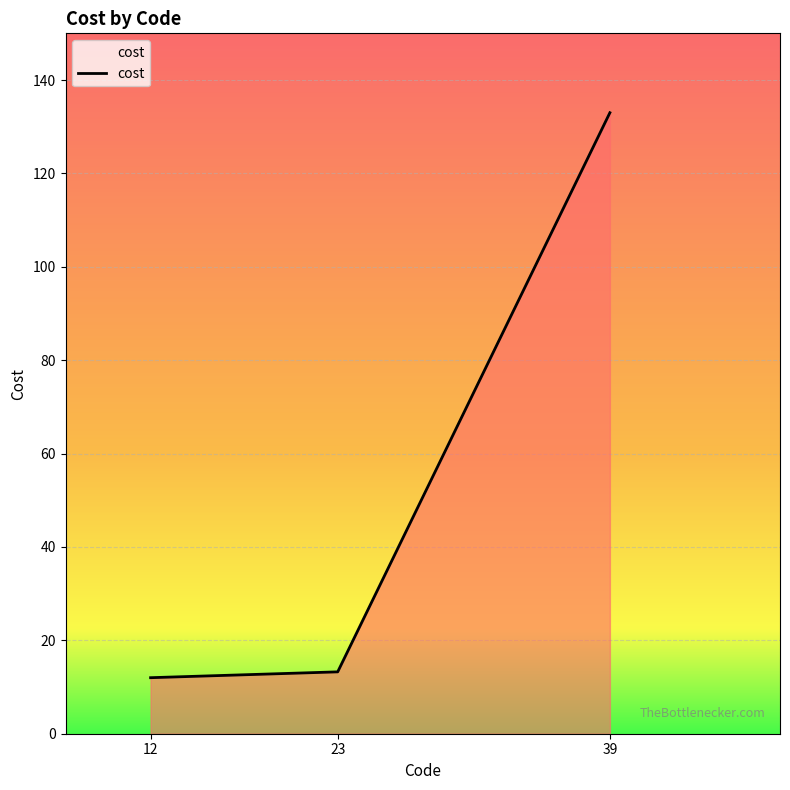

List the labels in order of value, smallest first.

12, 23, 39